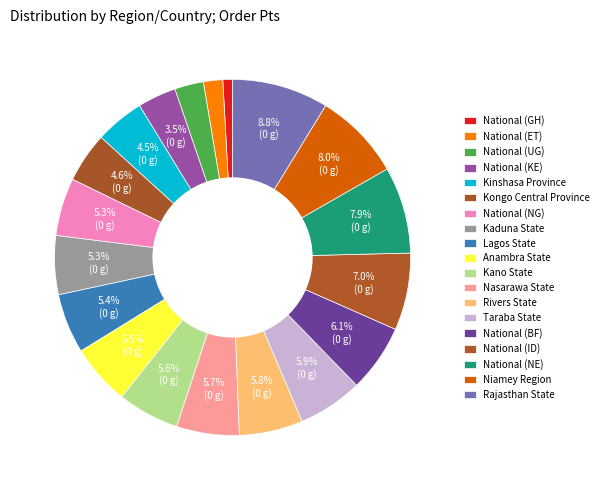

How much of the chart is everything except National (UG)?

97.4%